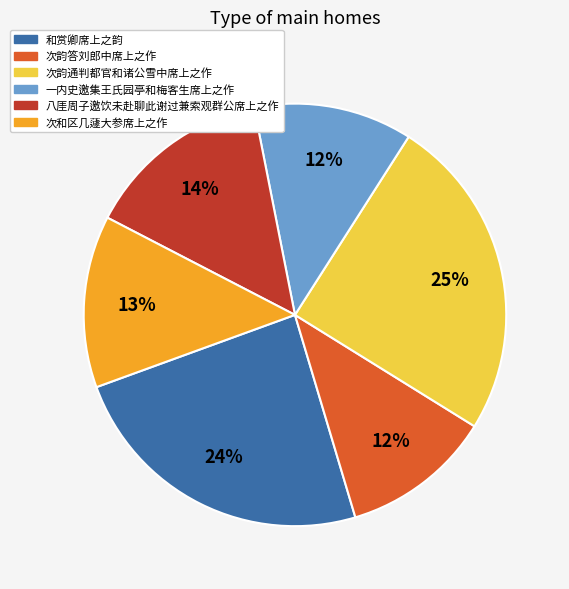

To the nearest percent, what portion does 次韵答刘郎中席上之作 represent?

12%